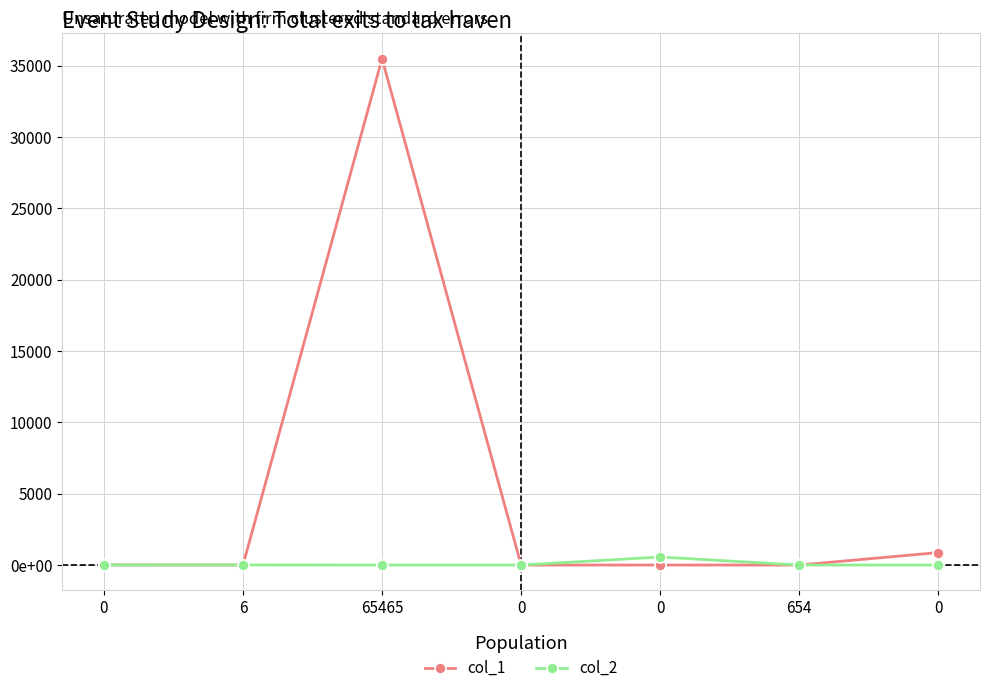

What are all the series names shown in the legend?

col_1, col_2